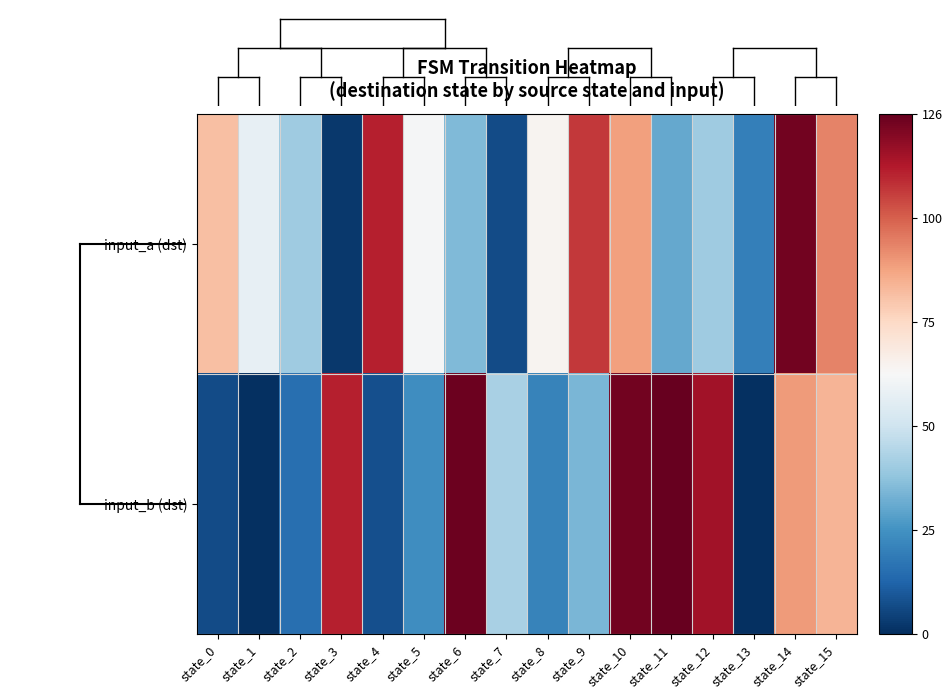

Rank the series at state_8 from highest to lowest value.

input_a (dst), input_b (dst)